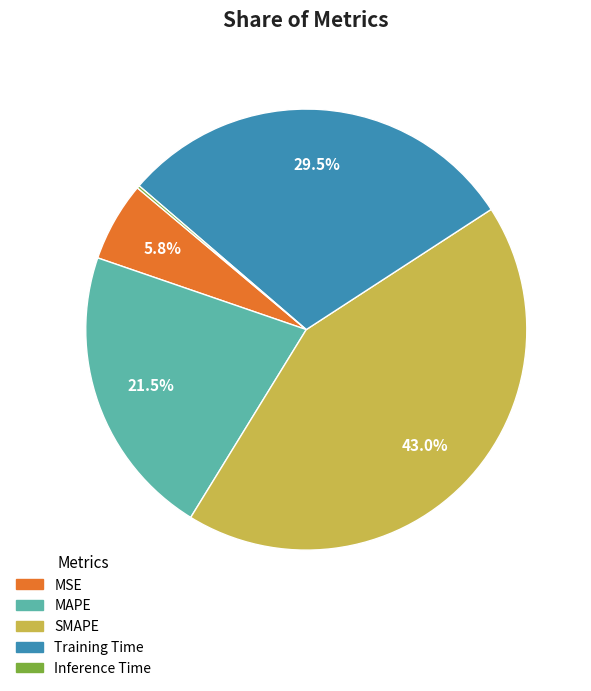

Is there a majority slice in this chart?

No